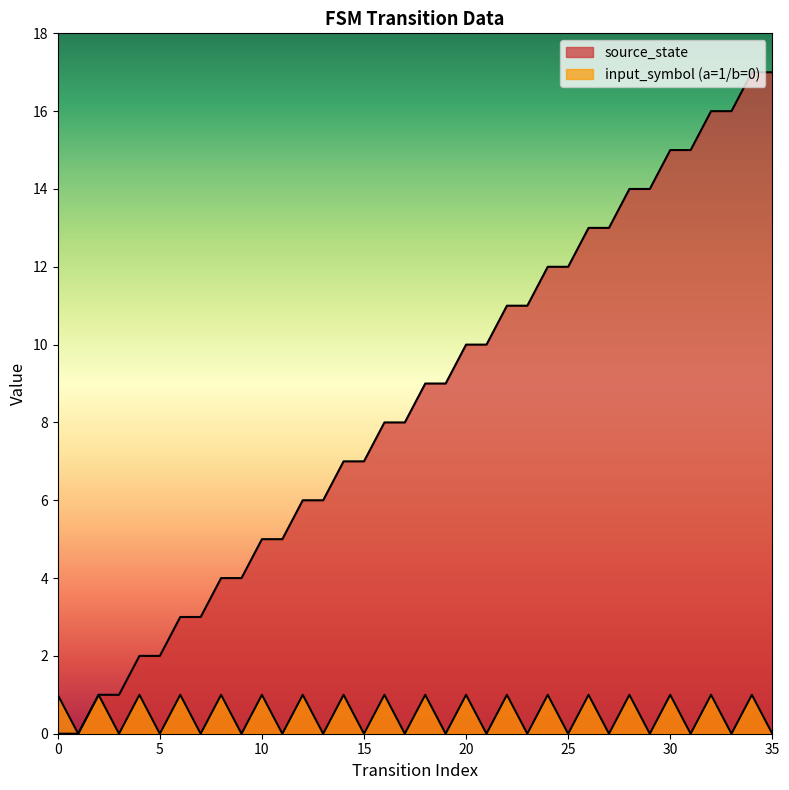

Is it true that input_symbol_encoded equals 1 at 22?

True